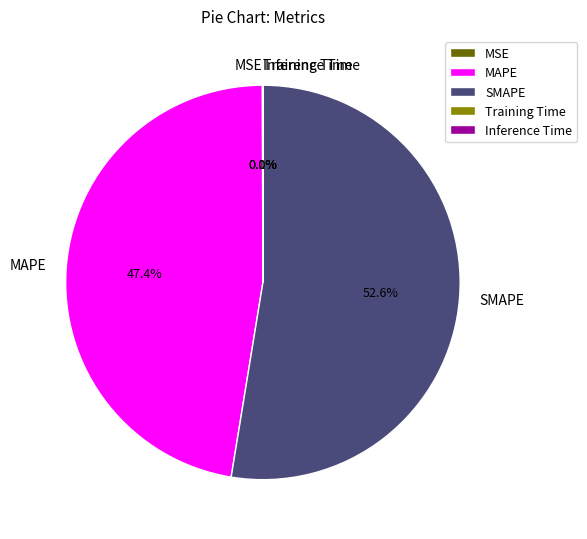

What is the largest slice in the pie chart?

SMAPE